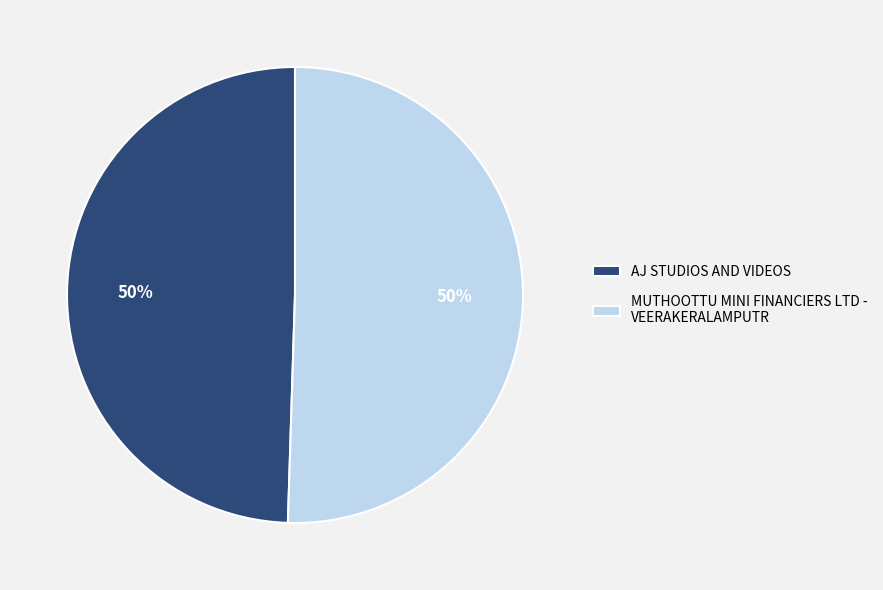

Is it true that AJ STUDIOS AND VIDEOS is 59% of the pie?

False